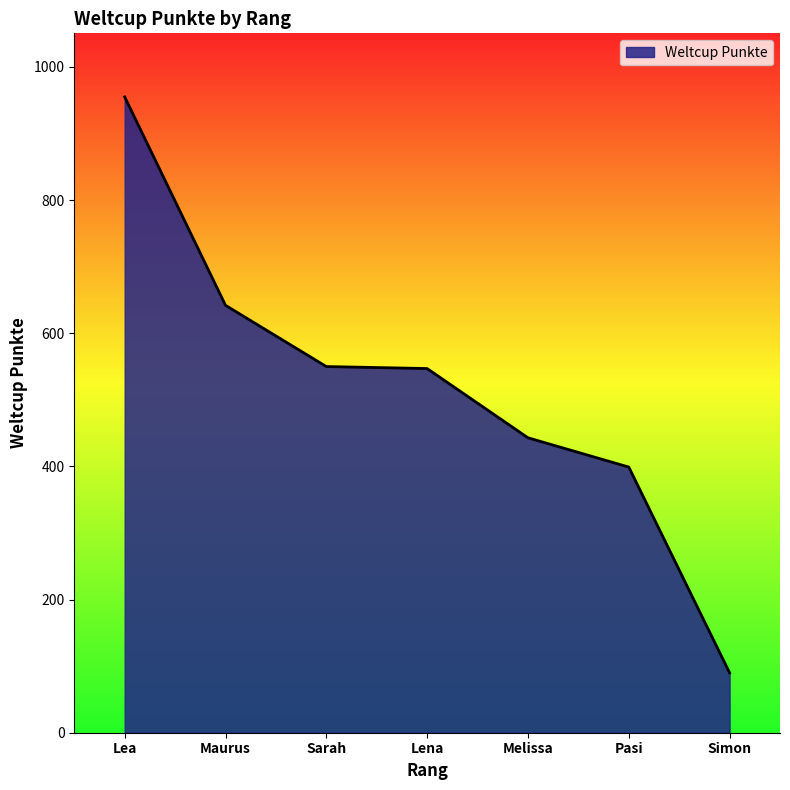

What is the maximum value shown in the chart?

955